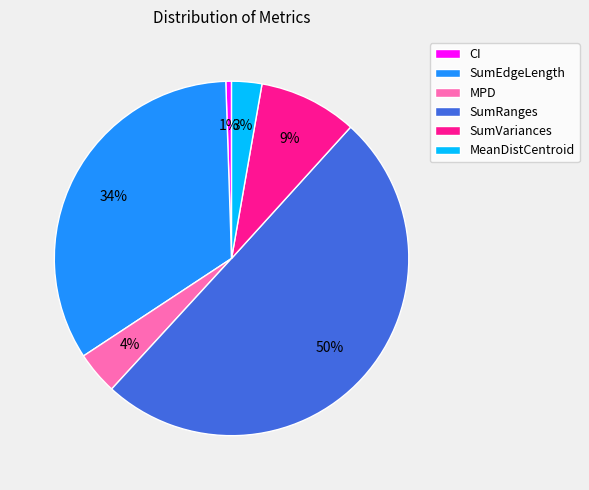

What is the majority slice?

SumRanges